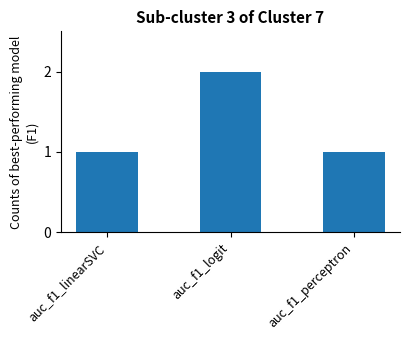

Are the bars grouped side by side (vs. stacked)?

No